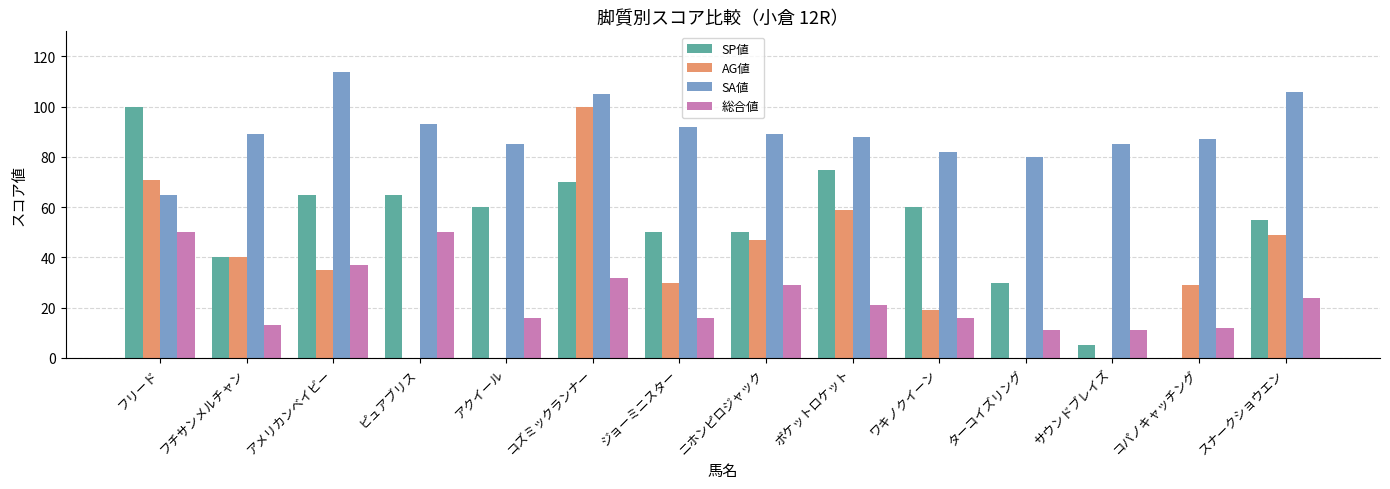

Is it true that SP値 equals 110 at コズミックランナー?

False